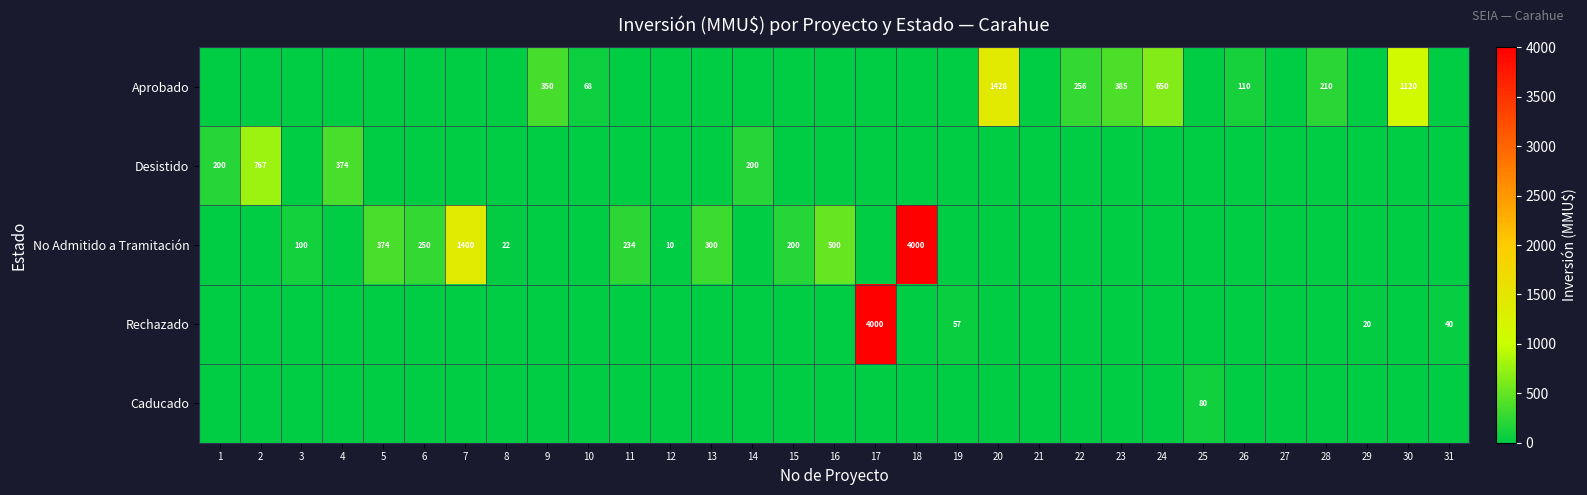

True or false: Aprobado has a value of 113 at 23.

False